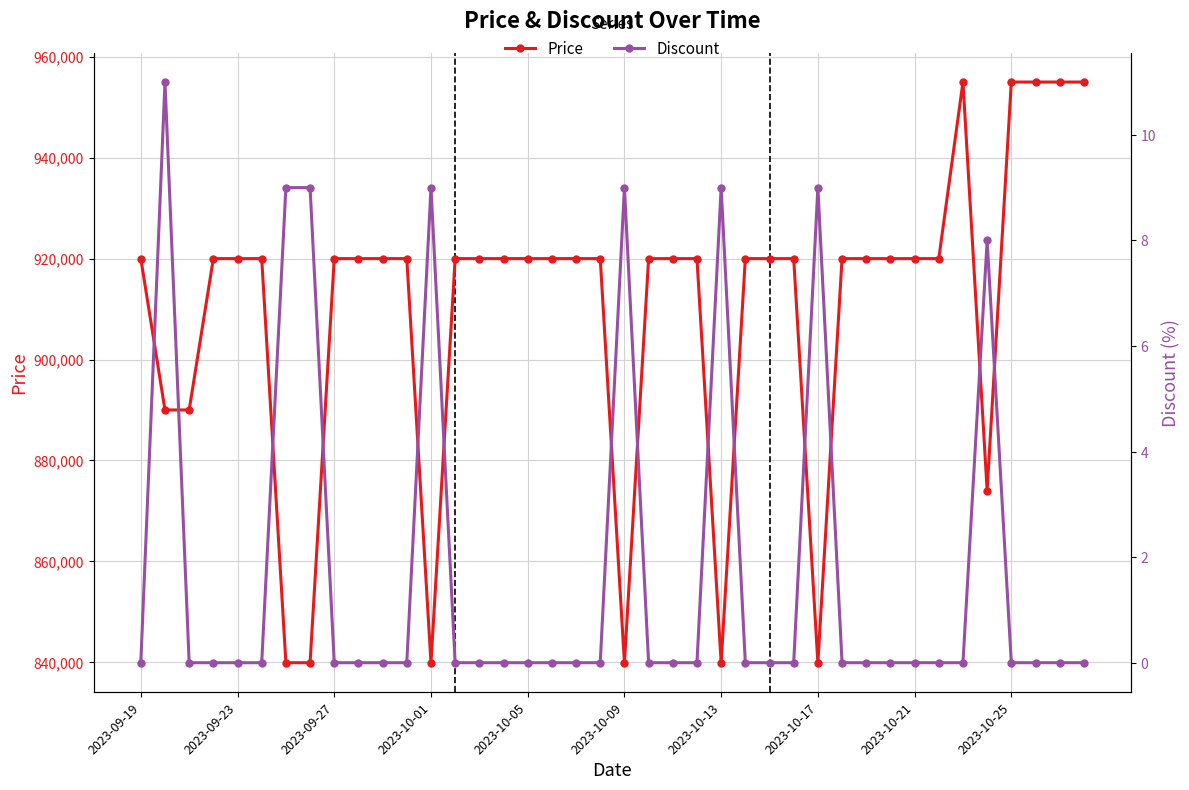

Reading left to right, transcribe all the data shown in this chart.

Price: 920000	890000	890000	920000	920000	920000	839900	839900	920000	920000	920000	920000	839900	920000	920000	920000	920000	920000	920000	920000	839900	920000	920000	920000	839900	920000	920000	920000	839900	920000	920000	920000	920000	920000	955000	874000	955000	955000	955000	955000
Discount: 0	11	0	0	0	0	9	9	0	0	0	0	9	0	0	0	0	0	0	0	9	0	0	0	9	0	0	0	9	0	0	0	0	0	0	8	0	0	0	0